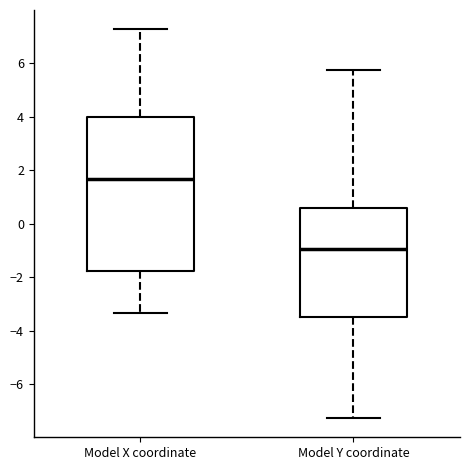

Which box is the tallest, from its lower edge to its upper edge?

Model X coordinate